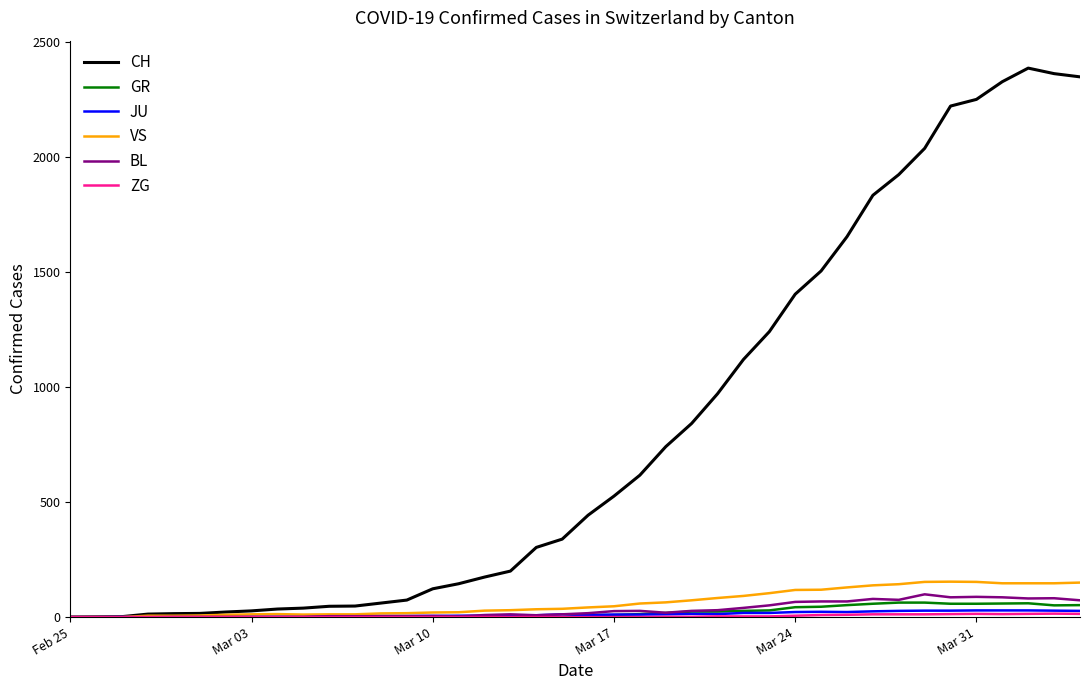

What is the highest value of the BL series?

99